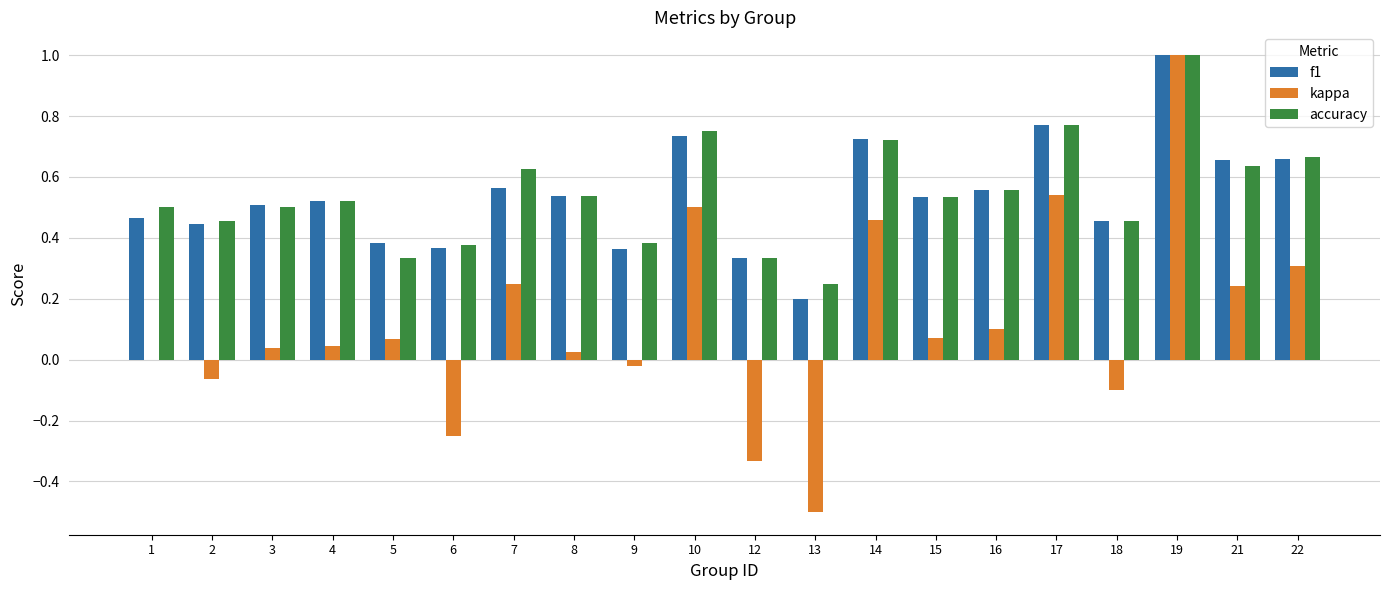

True or false: kappa has a value of 0.3 at 22.

True